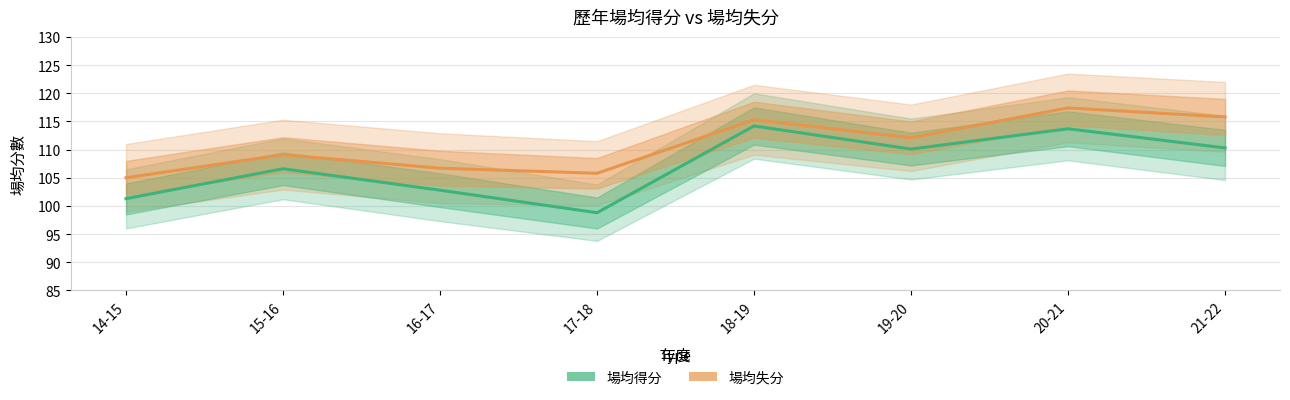

How many lines are shown in the chart?

2